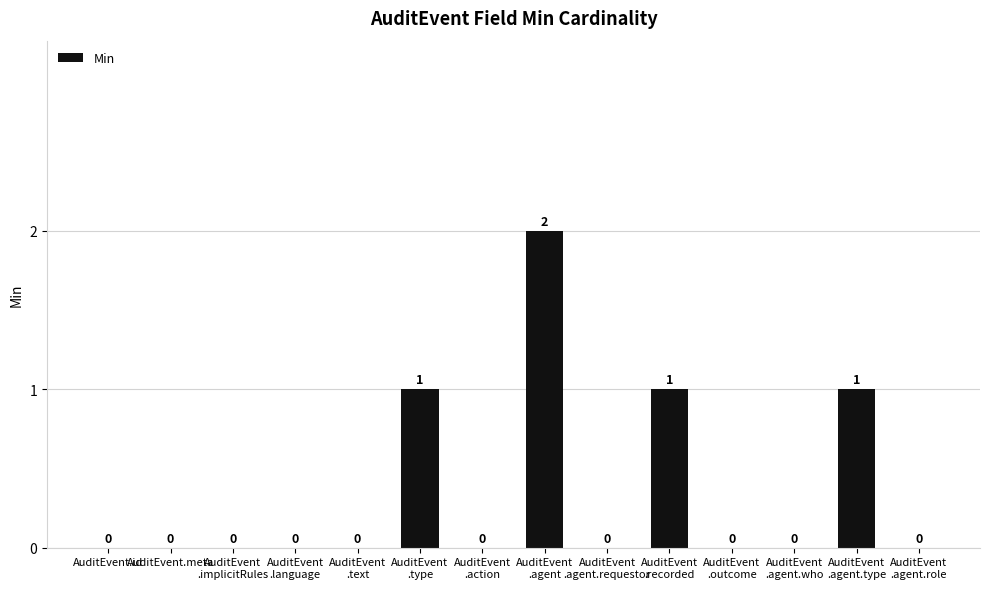

Is it true that the value at AuditEvent.meta is 0?

True